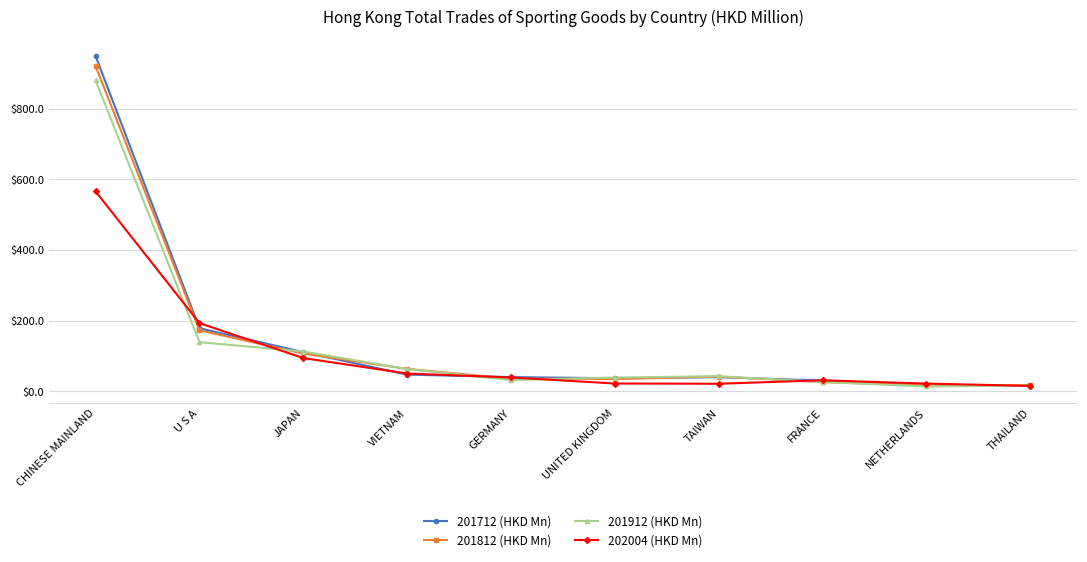

What is the difference between the 201712 (HKD Mn) values at NETHERLANDS and UNITED KINGDOM?

21.4